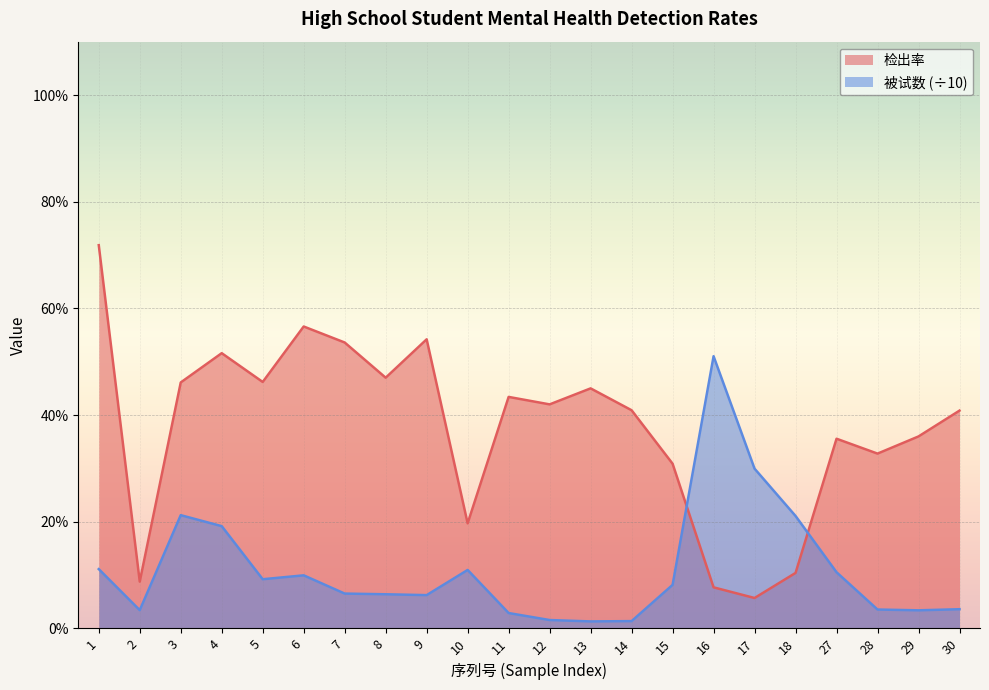

What are all the series names shown in the legend?

检出率, 被试数 (÷10)